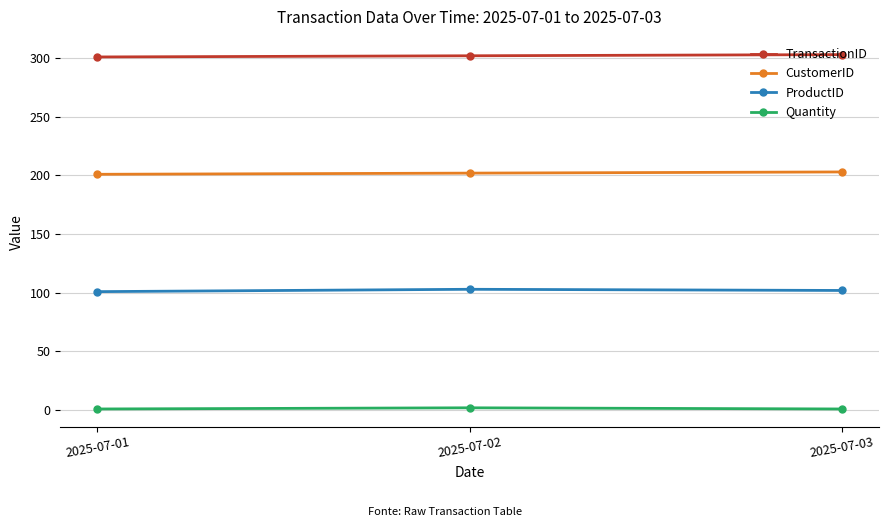

Which series has the largest total across all categories?

TransactionID